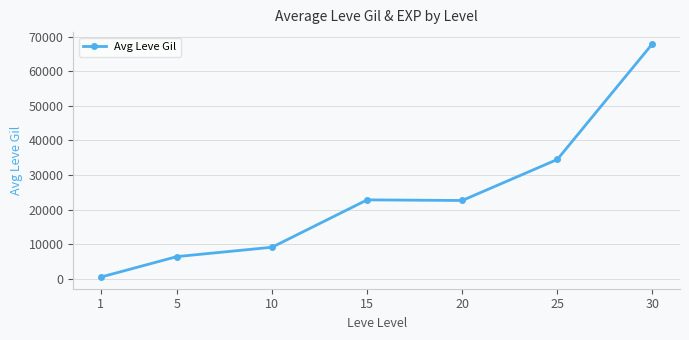

How many categories are shown in the chart?

7